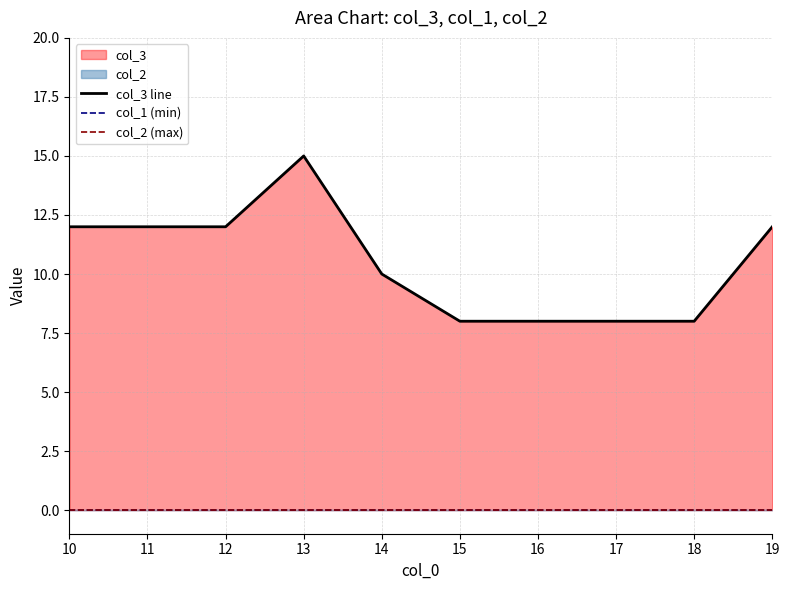

At how many categories does at least one series exceed 14?

1